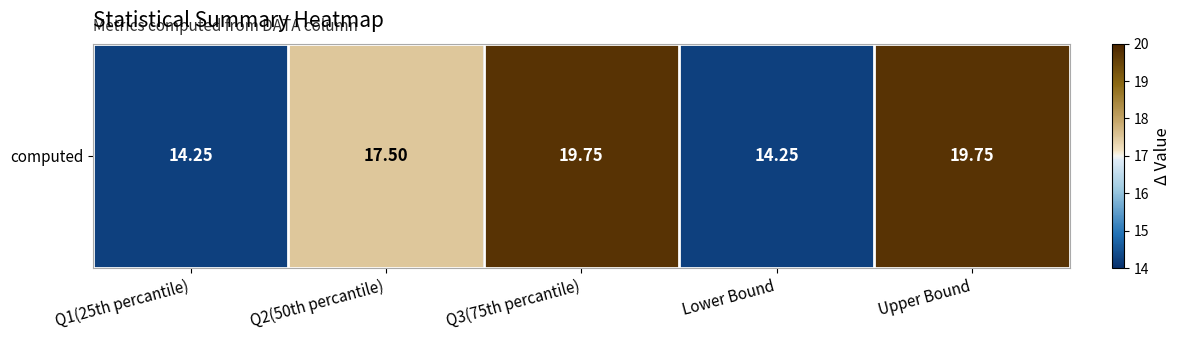

What is the change in value from Q2(50th percantile) to Q3(75th percantile)?

+2.2